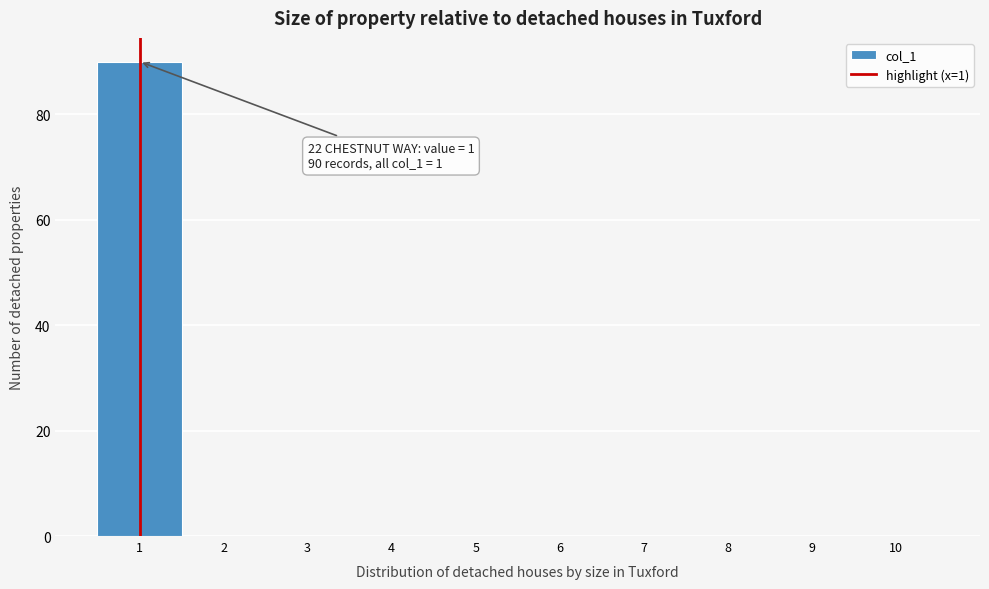

Which range on the x-axis has the tallest bar?

0.5 to 1.5